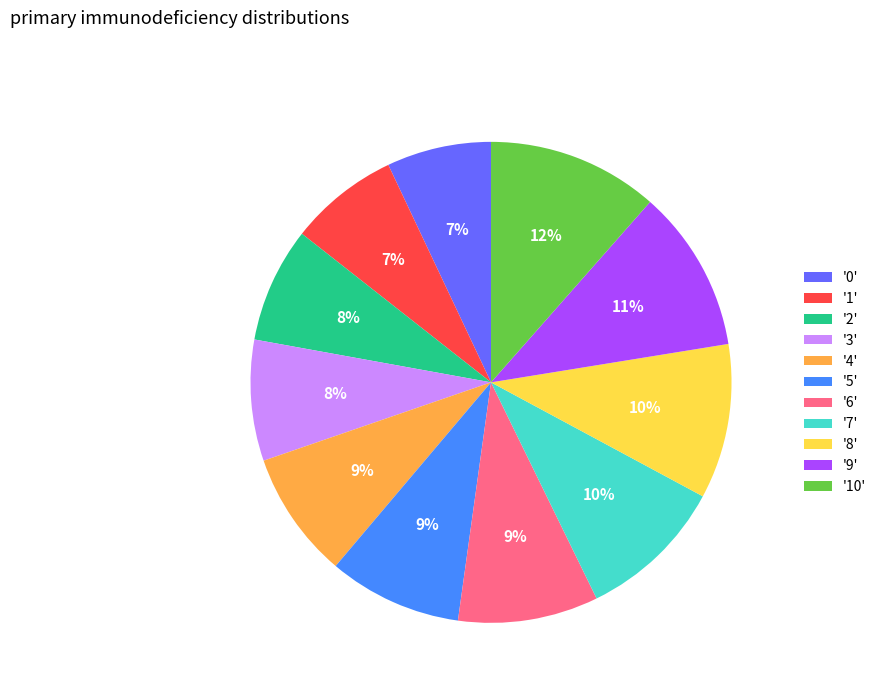

Combined, do '9' and '6' account for over 50%?

No